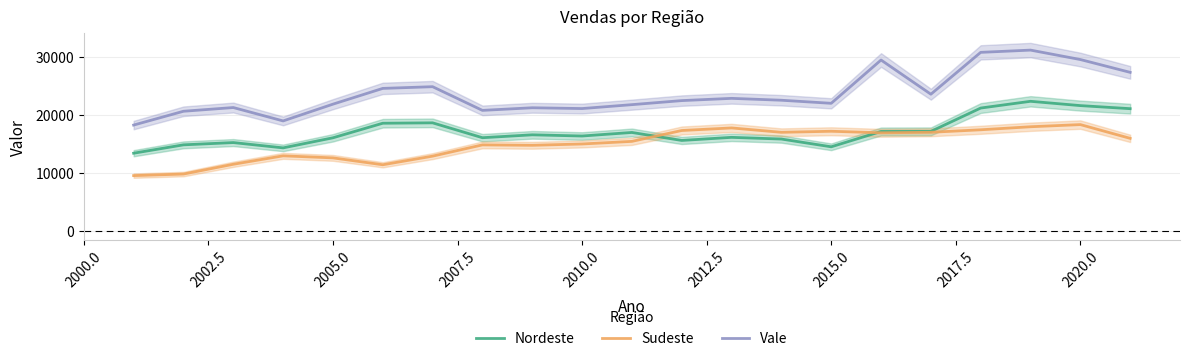

What is the minimum value for Sudeste?

9522.0